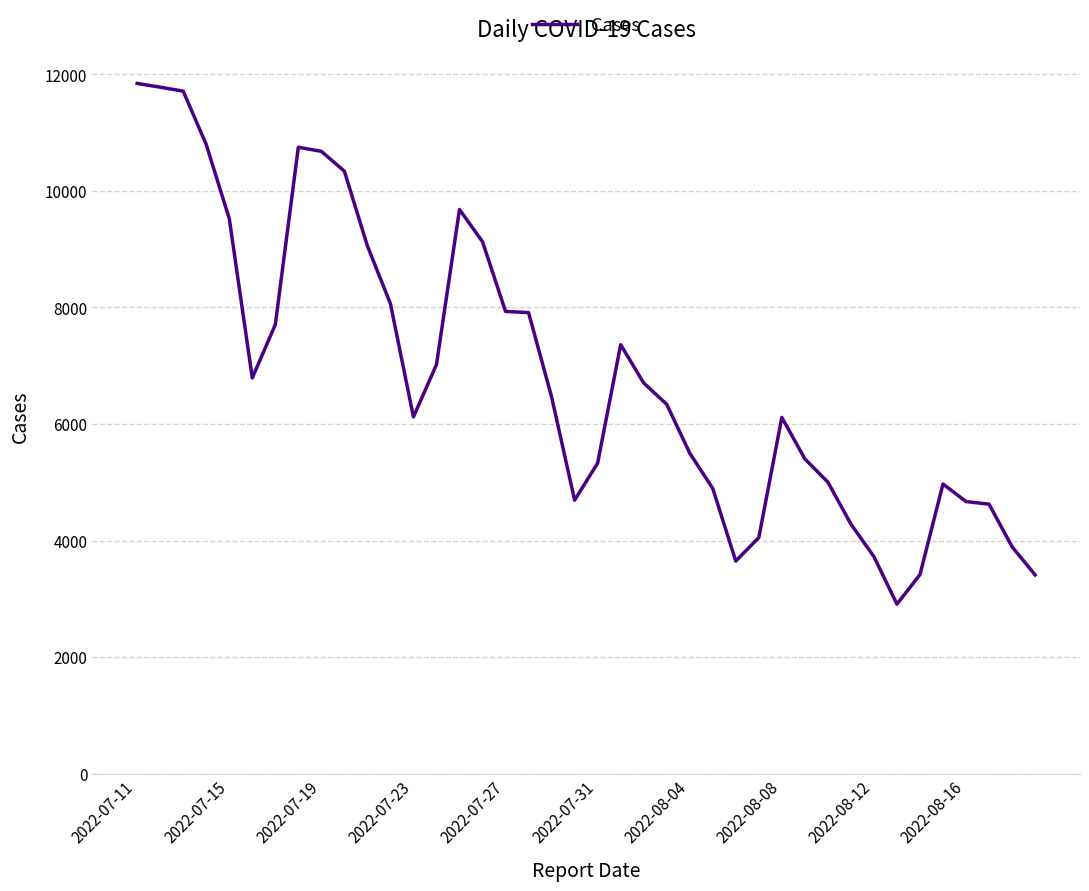

What is the difference between the maximum and minimum values?

8936